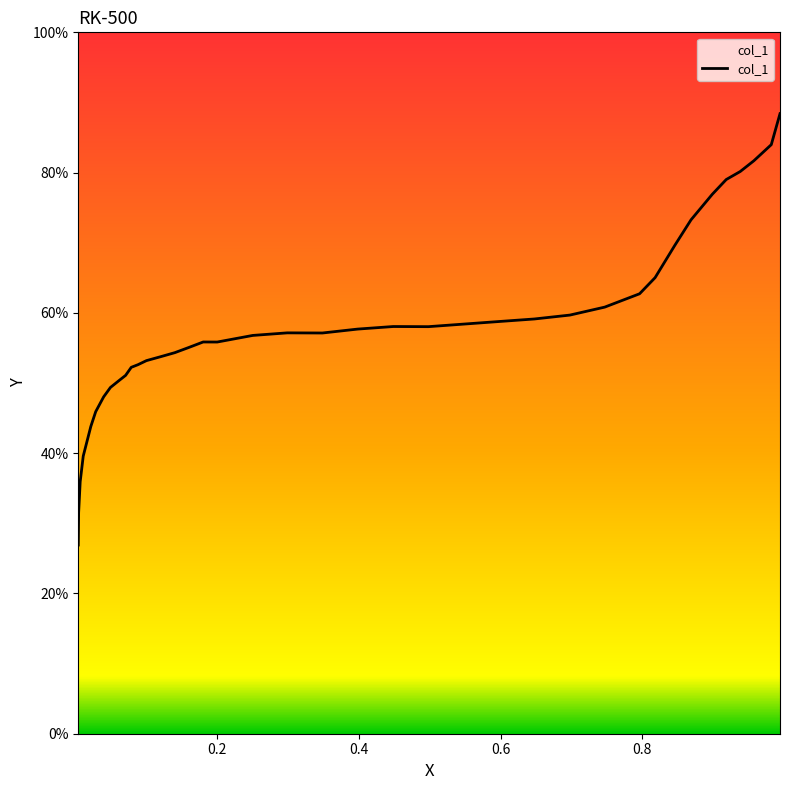

What is the difference between the maximum and minimum values?

61.5